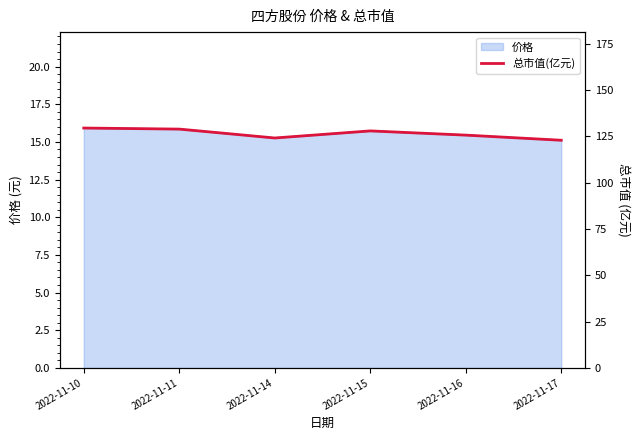

Reading left to right, list all the values displayed in this chart.

2022-11-10=129.5	2022-11-11=128.9	2022-11-14=124.1	2022-11-15=127.9	2022-11-16=125.6	2022-11-17=122.9